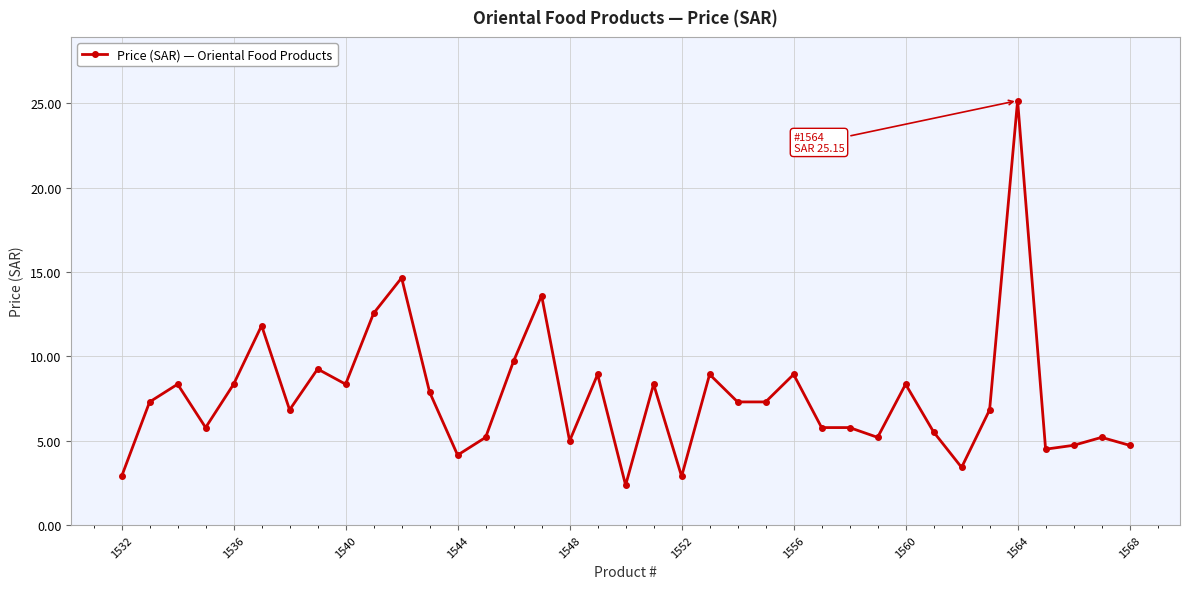

What is the sum of all values?

281.9